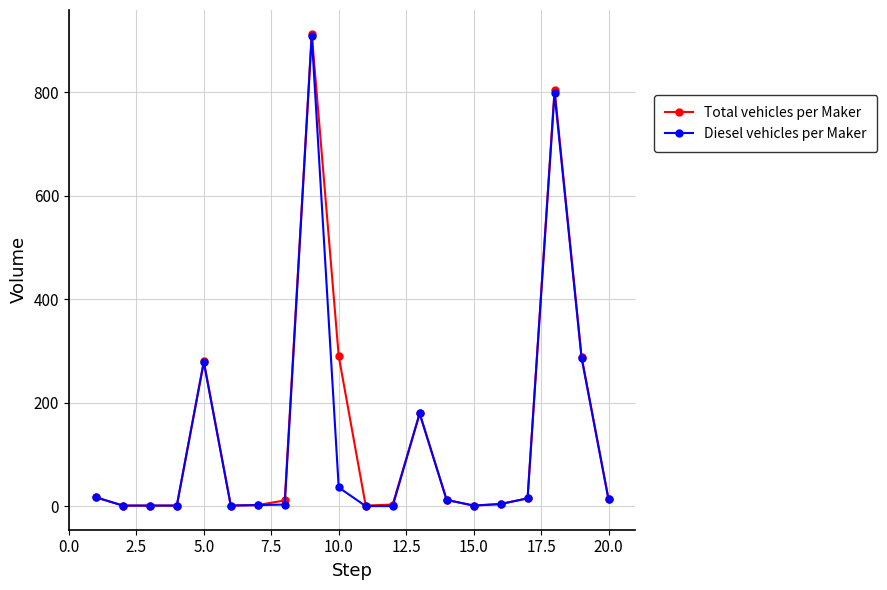

What is the maximum value shown in the chart?

913